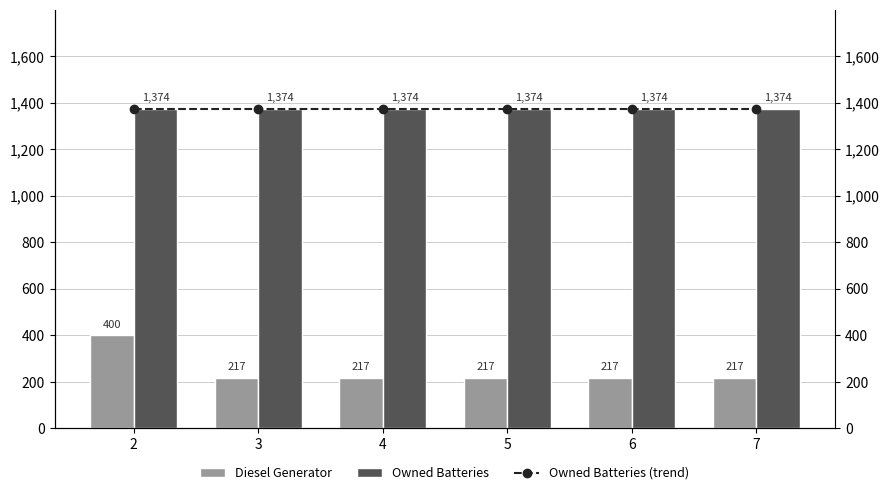

At how many categories does at least one series exceed 1195?

6